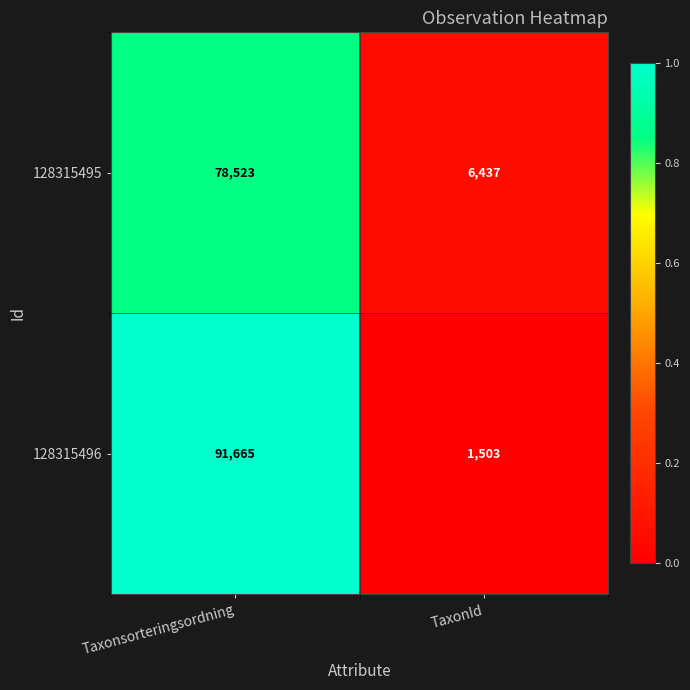

At which category is the sum across all series the highest?

Taxonsorteringsordning